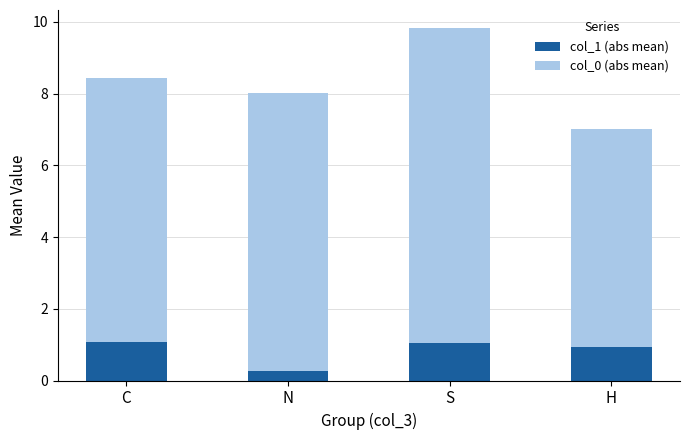

What is the minimum value for col_1 (abs mean)?

0.3